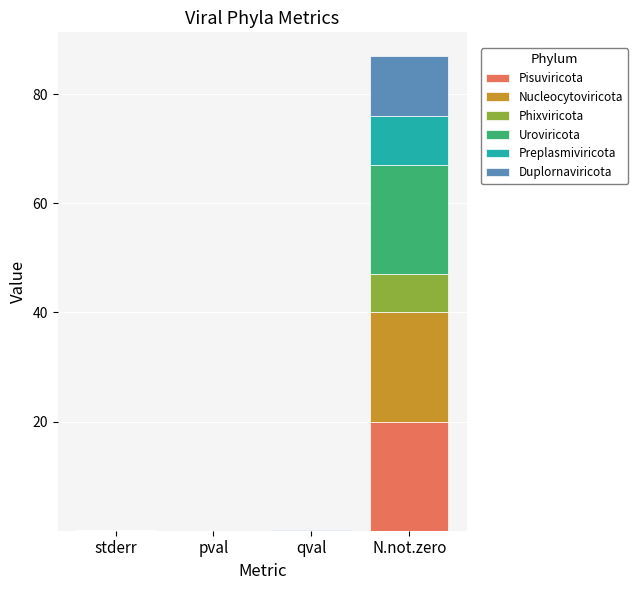

The value of Pisuviricota at N.not.zero is 35.2. True or false?

False